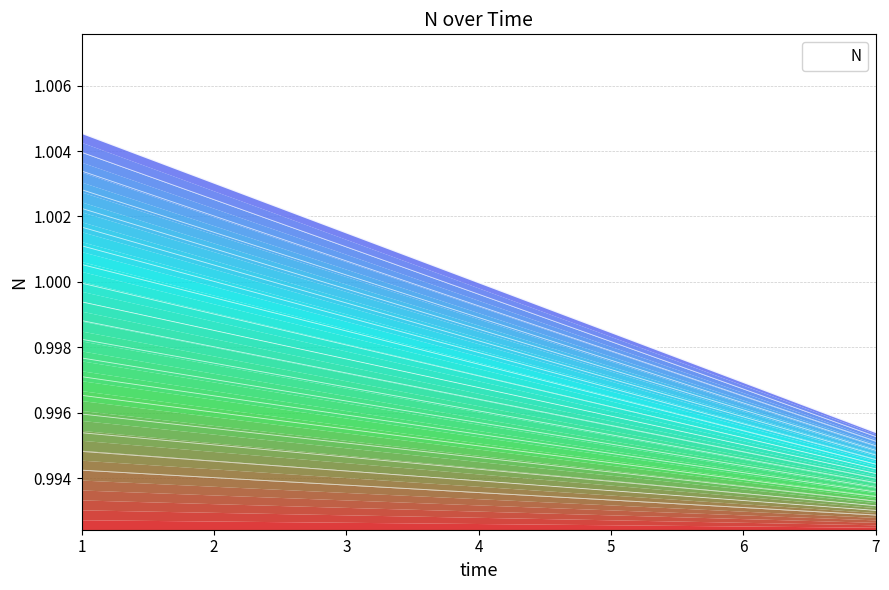

How many values are between 0 and 1?

7